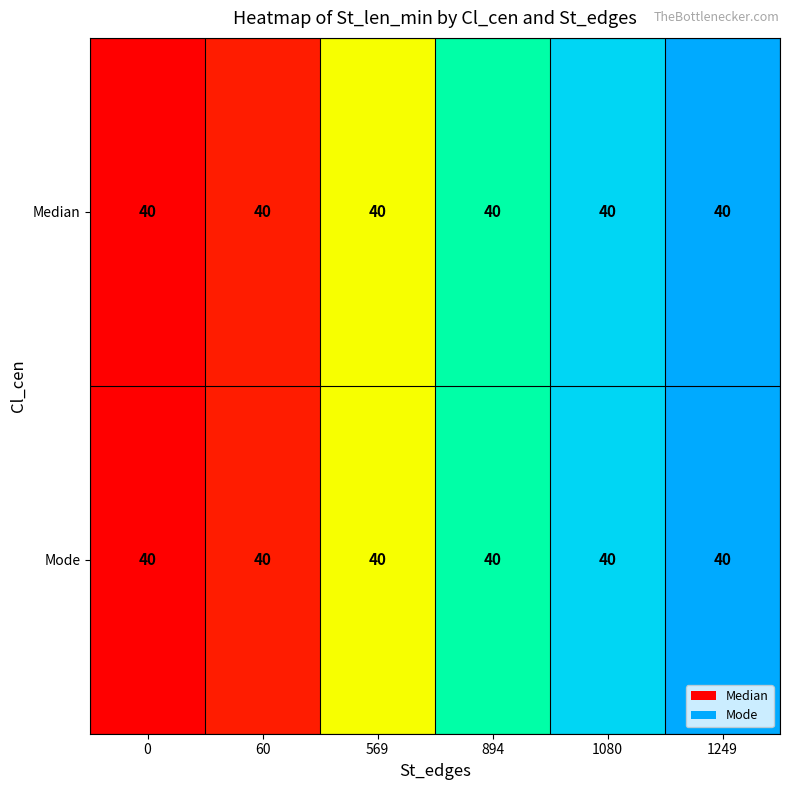

Is it true that Mode equals 0.0 at 60?

False